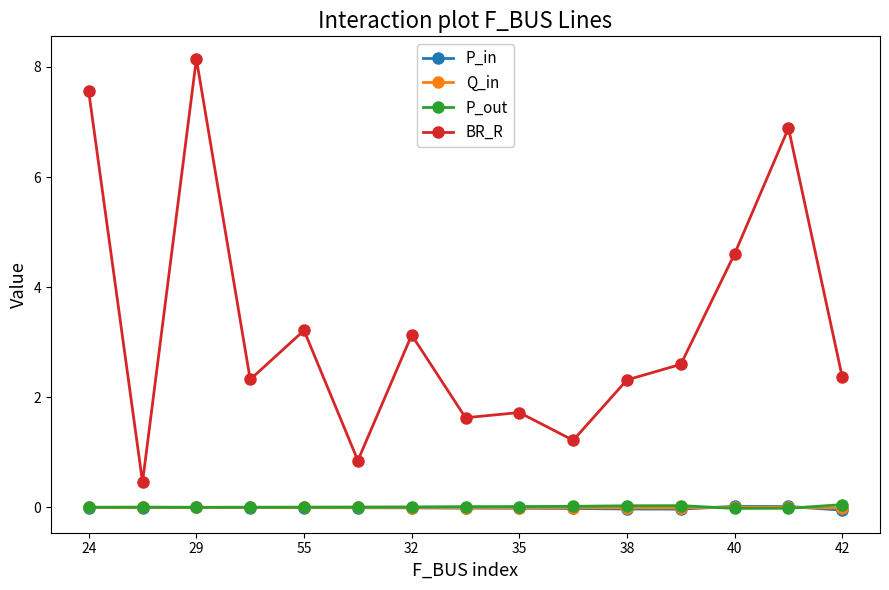

Which series ends up on top after the final intersection of P_out and Q_in?

P_out